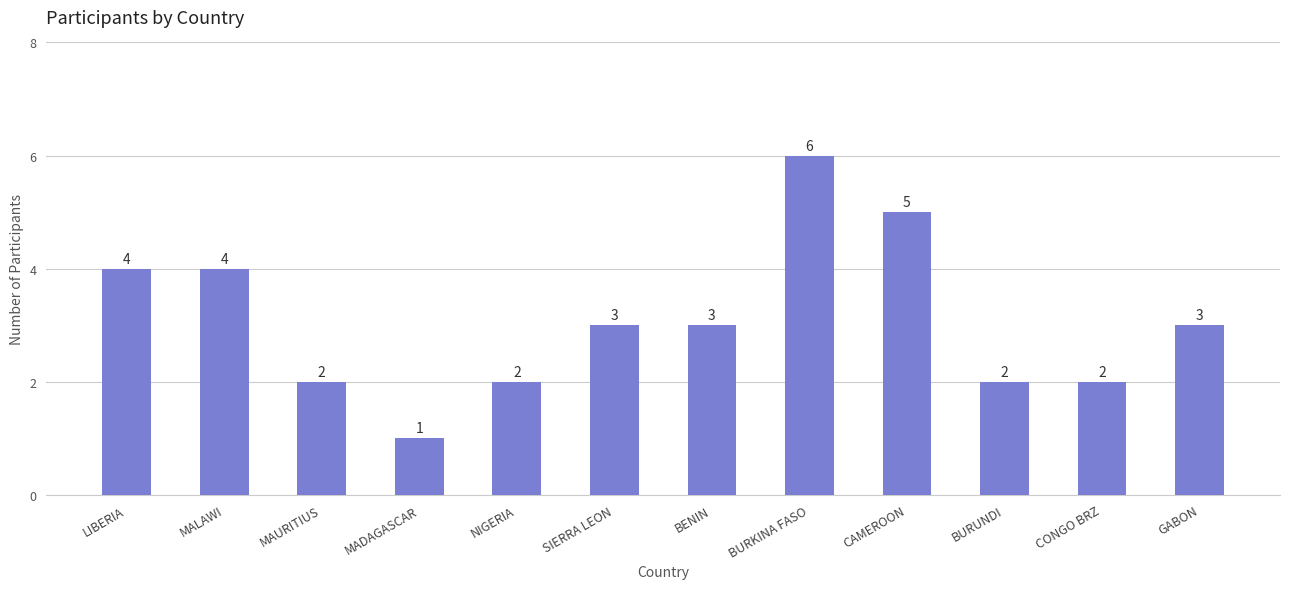

What is the minimum value shown in the chart?

1